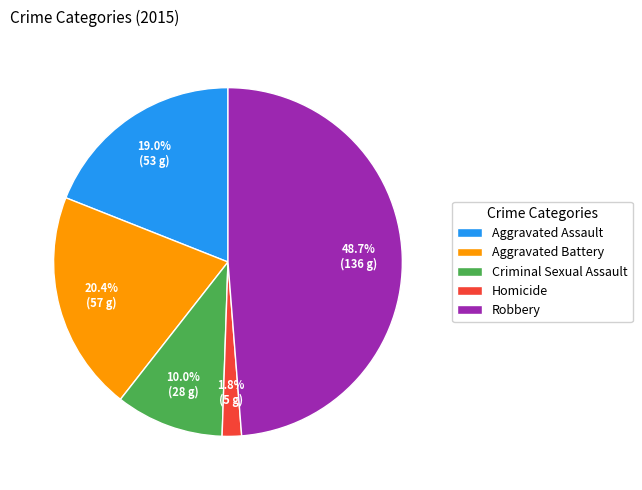

Is it true that Criminal Sexual Assault is 10% of the pie?

True